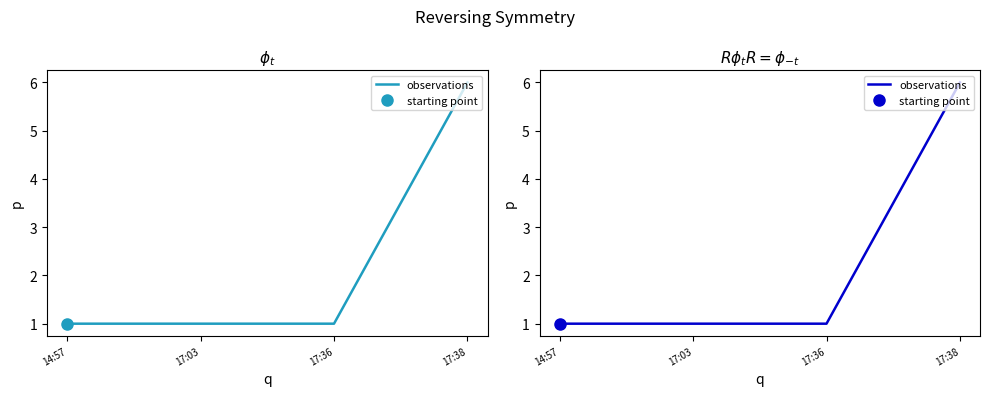

Reading right to left, what are all the values shown in this chart?

17:38=6	17:36=1	17:03=1	14:57=1